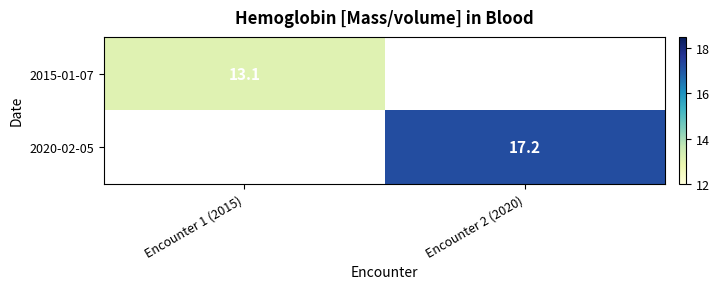

Is it true that 2020-02-05 equals 17.2 at Encounter 2 (2020)?

True